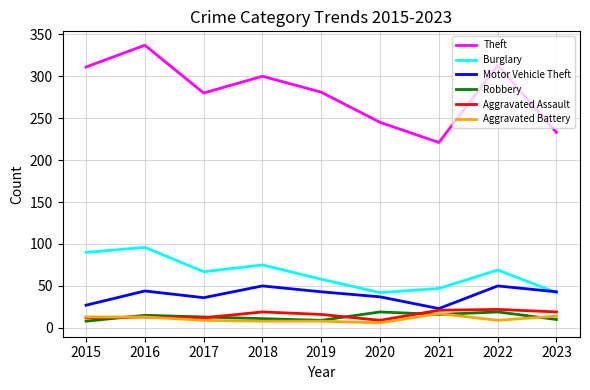

Where does the Theft series first go above 281?

2015